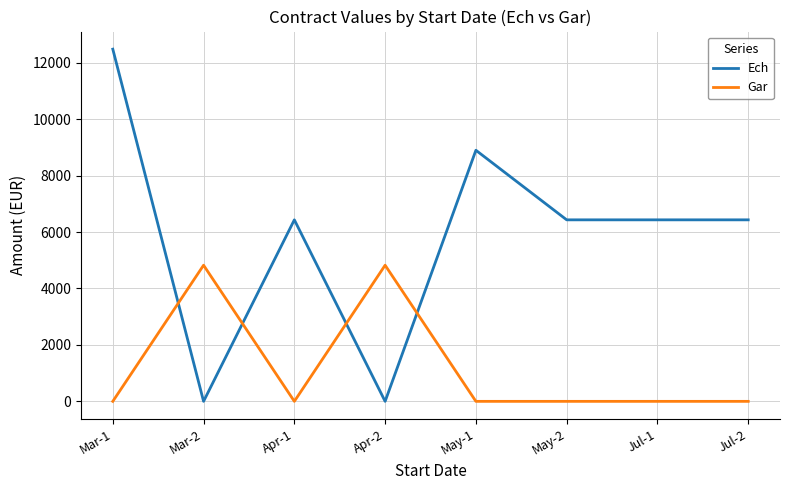

Which series has the largest range (max minus min)?

Ech